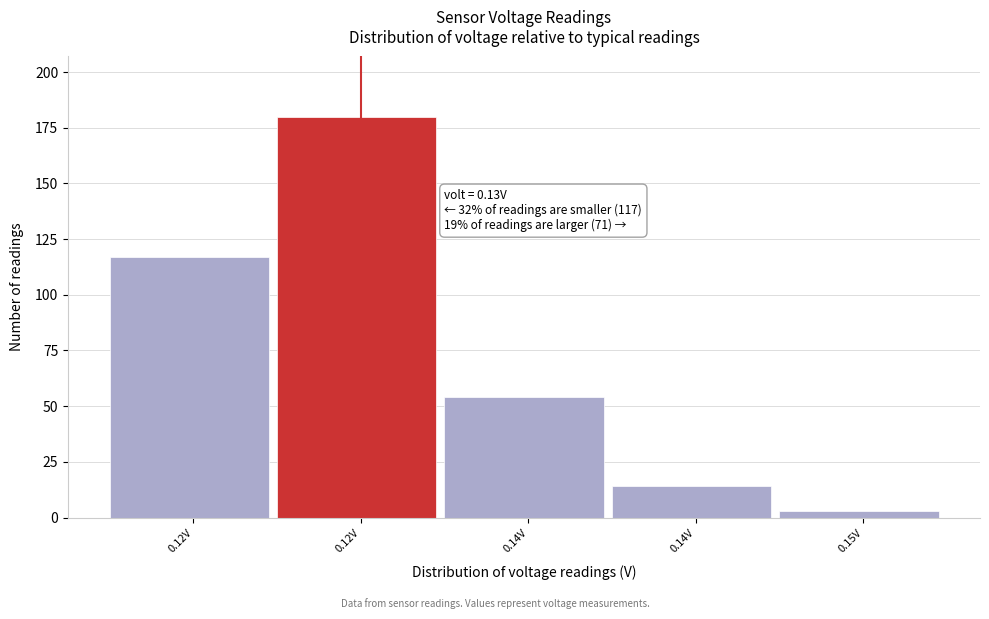

How many data points are less than 54?

2